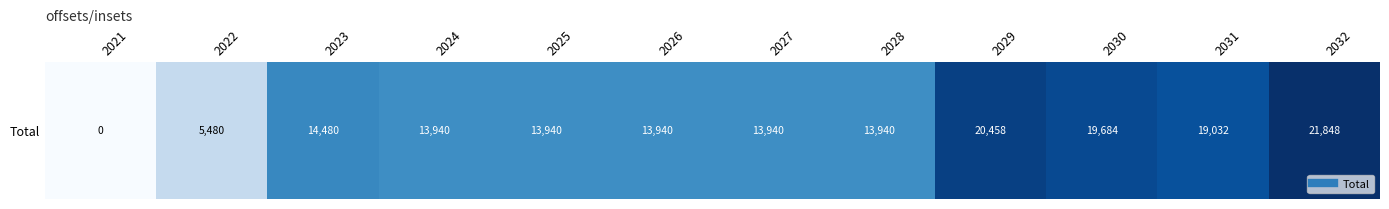

Rank the categories by value from lowest to highest.

2021, 2022, 2024, 2025, 2026, 2027, 2028, 2023, 2031, 2030, 2029, 2032